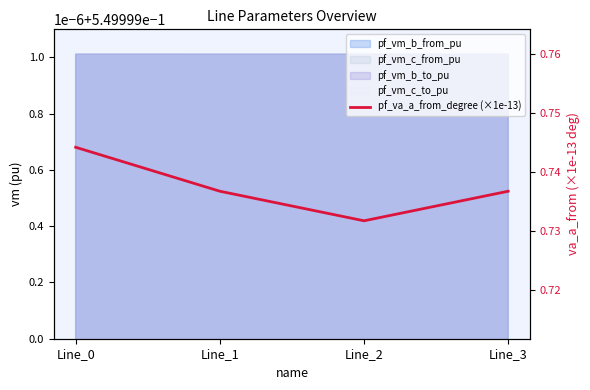

Is it true that the value at Line_0 is 1.3?

False